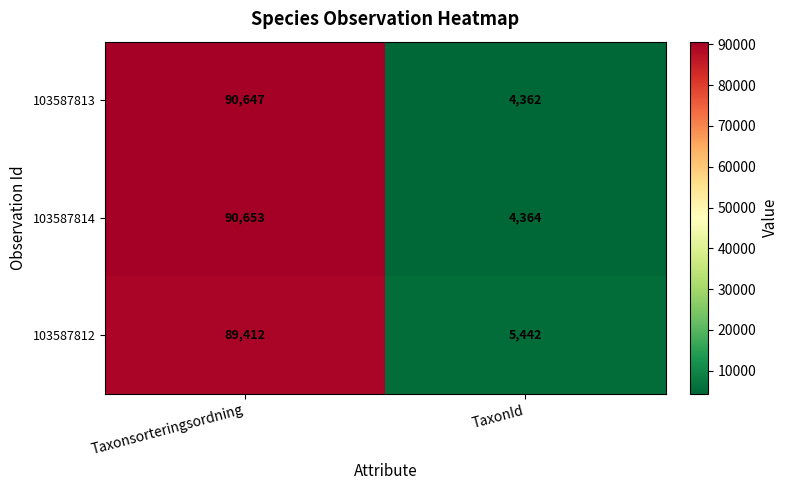

What is the difference between the maximum and minimum values in the 103587812 series?

83970